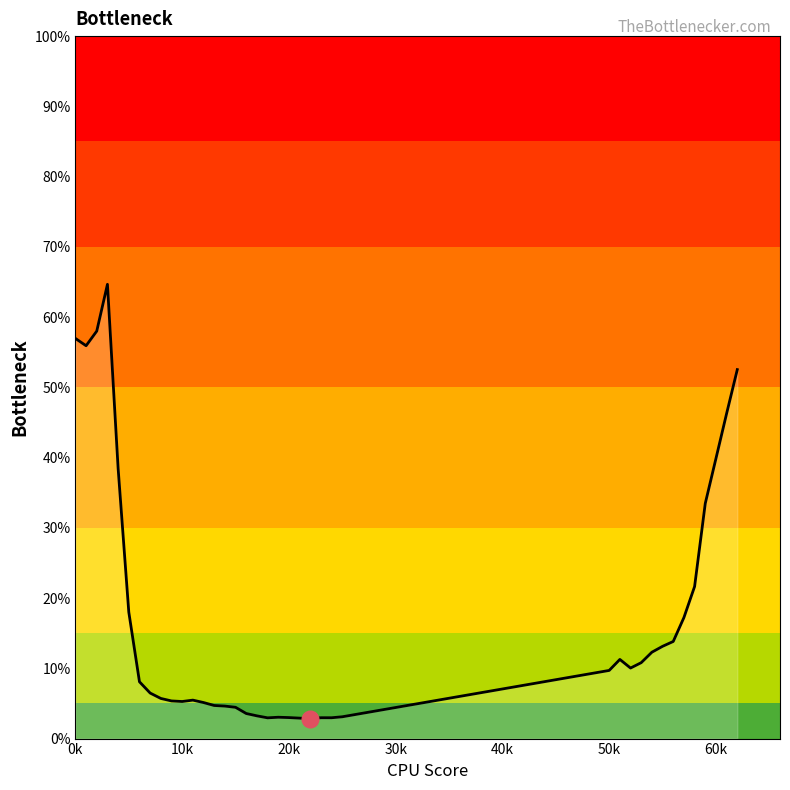

What is the difference between the maximum and minimum values?

61.8